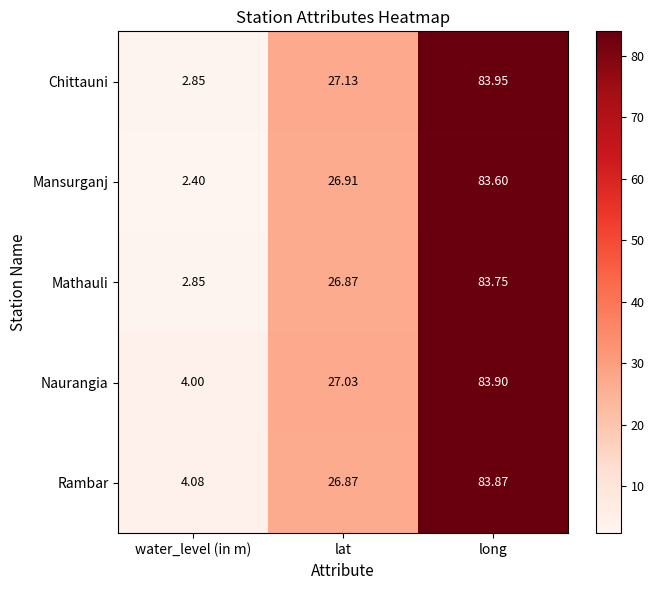

List the series in order of their peak value, highest first.

Chittauni, Naurangia, Rambar, Mathauli, Mansurganj